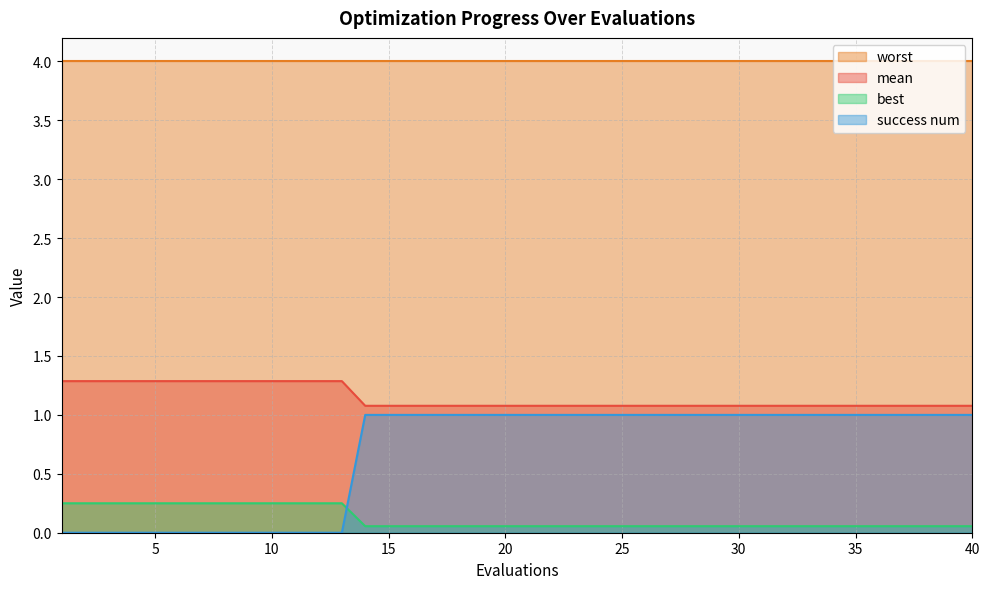

At how many categories does at least one series exceed 0?

40